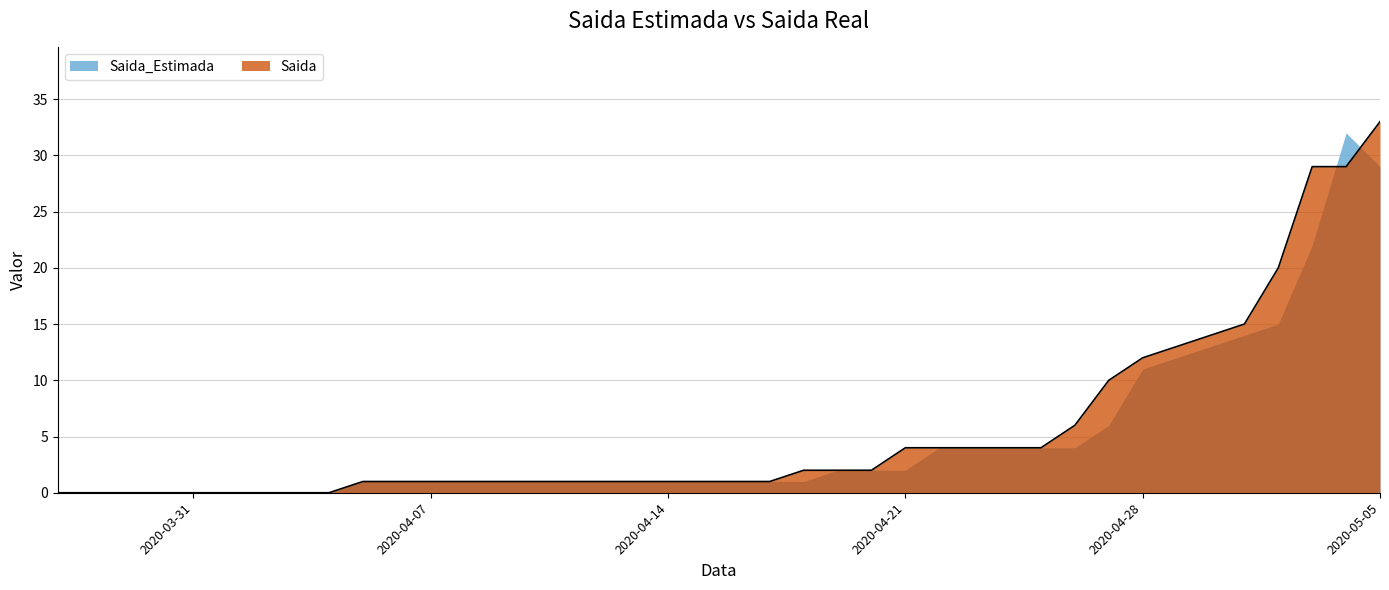

How many data points does each series have?

40